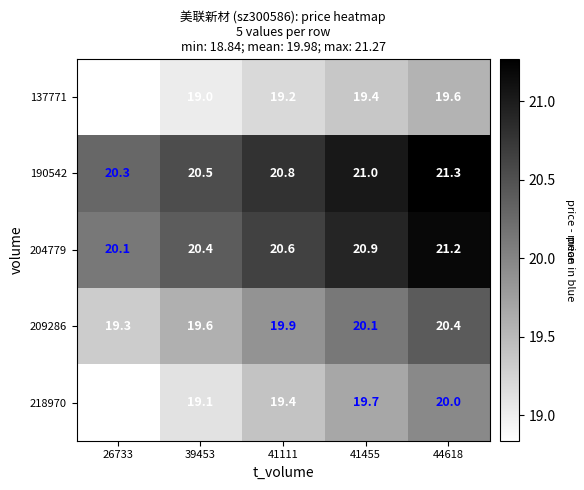

At which category does the chart reach its peak across all series?

44618